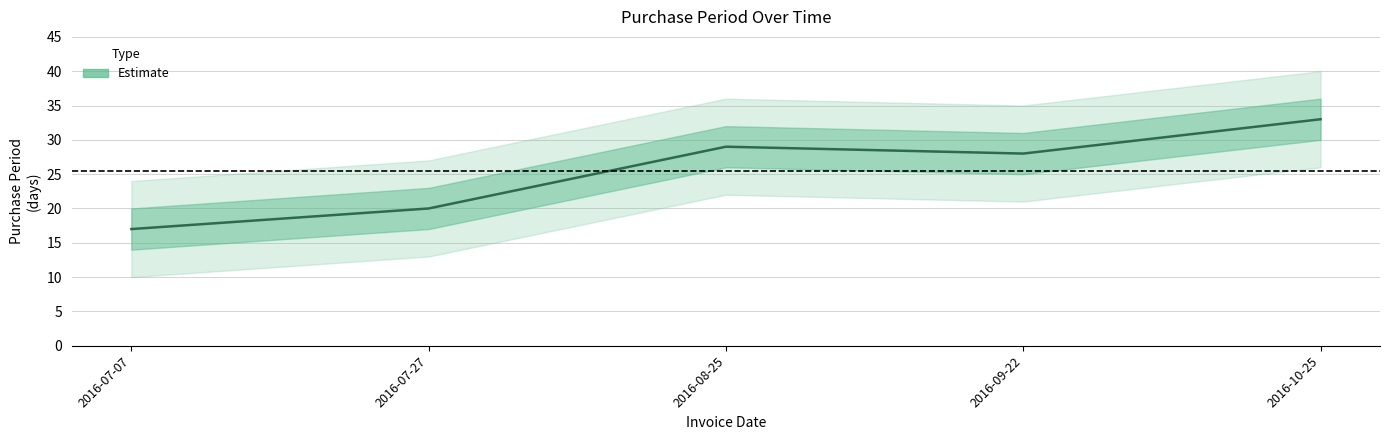

What is the change in value from 2016-07-27 to 2016-09-22?

+8